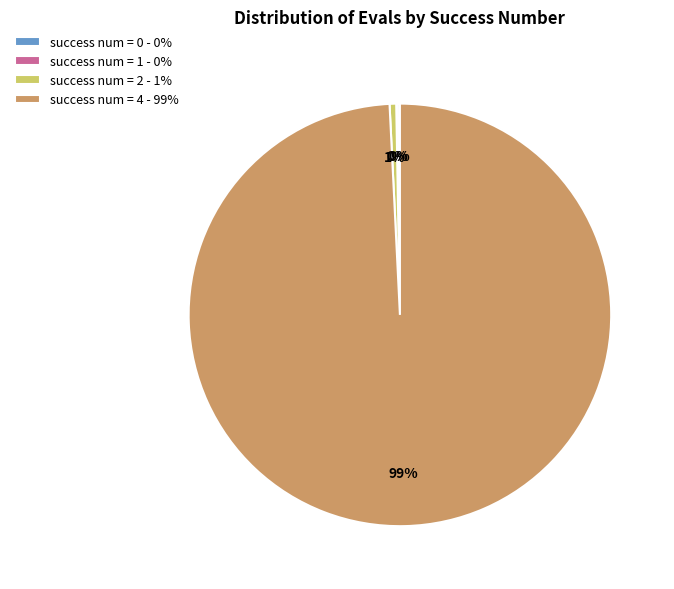

What percentage is the success num = 2 - 1% slice, to the nearest percent?

1%